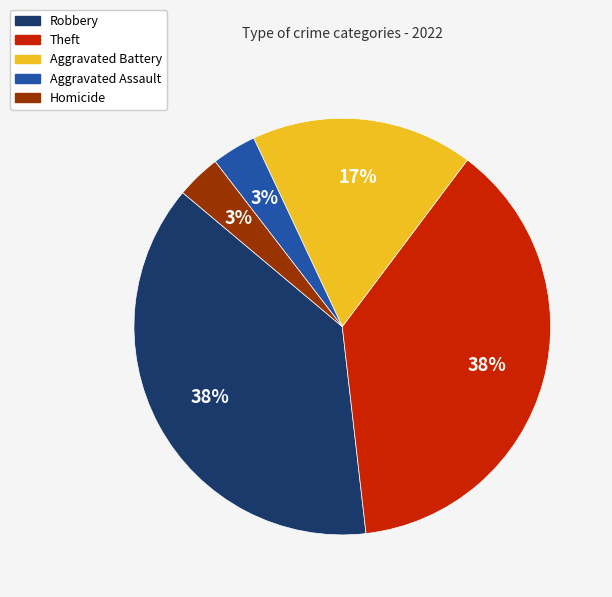

Is there any slice that represents more than half of the pie?

No